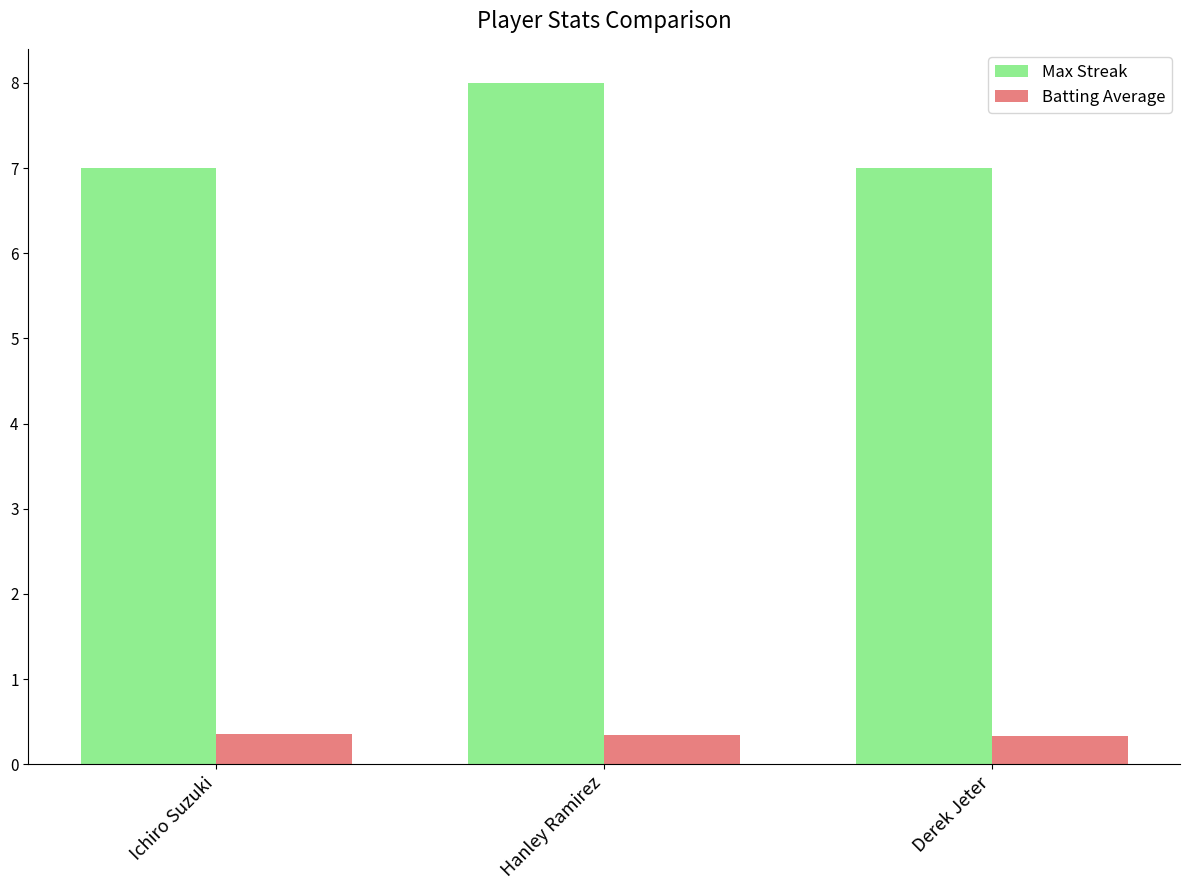

Read the Batting Average value at Ichiro Suzuki.

0.4